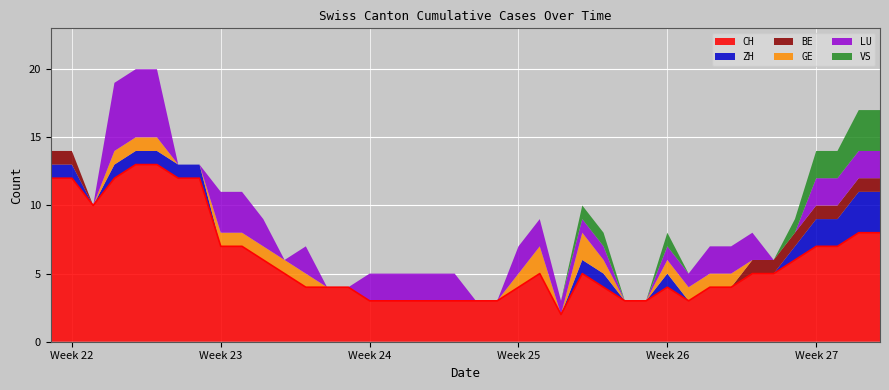

What are all the series names shown in the legend?

CH, ZH, BE, GE, LU, VS